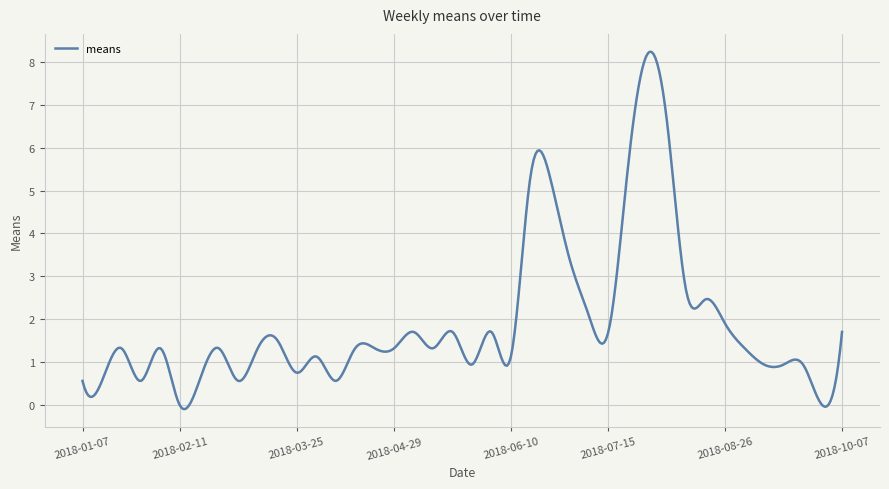

What is the difference between the maximum and minimum values?

8.3